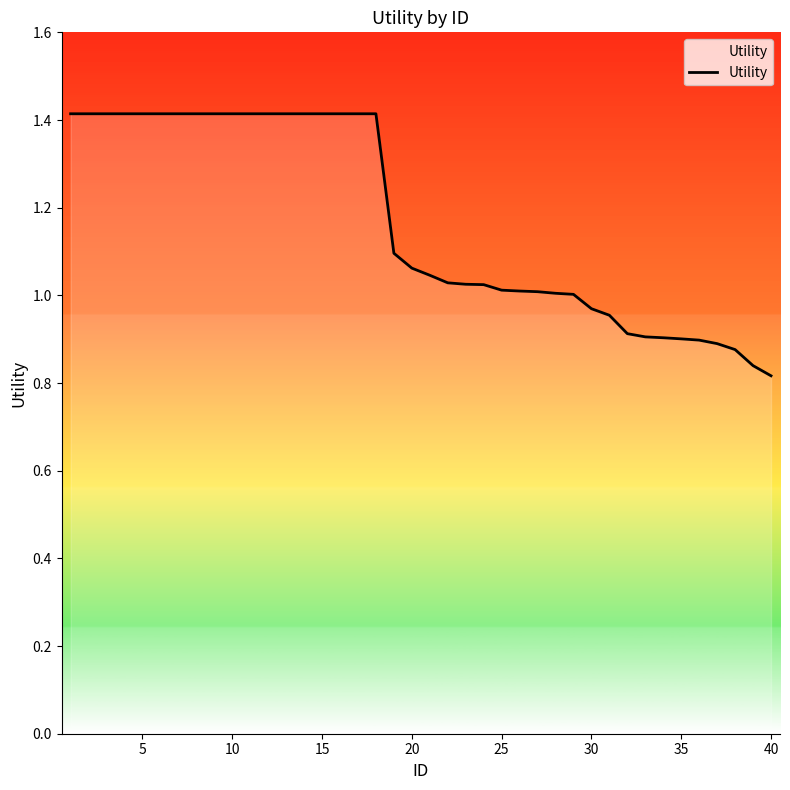

What is the greatest value displayed?

1.4